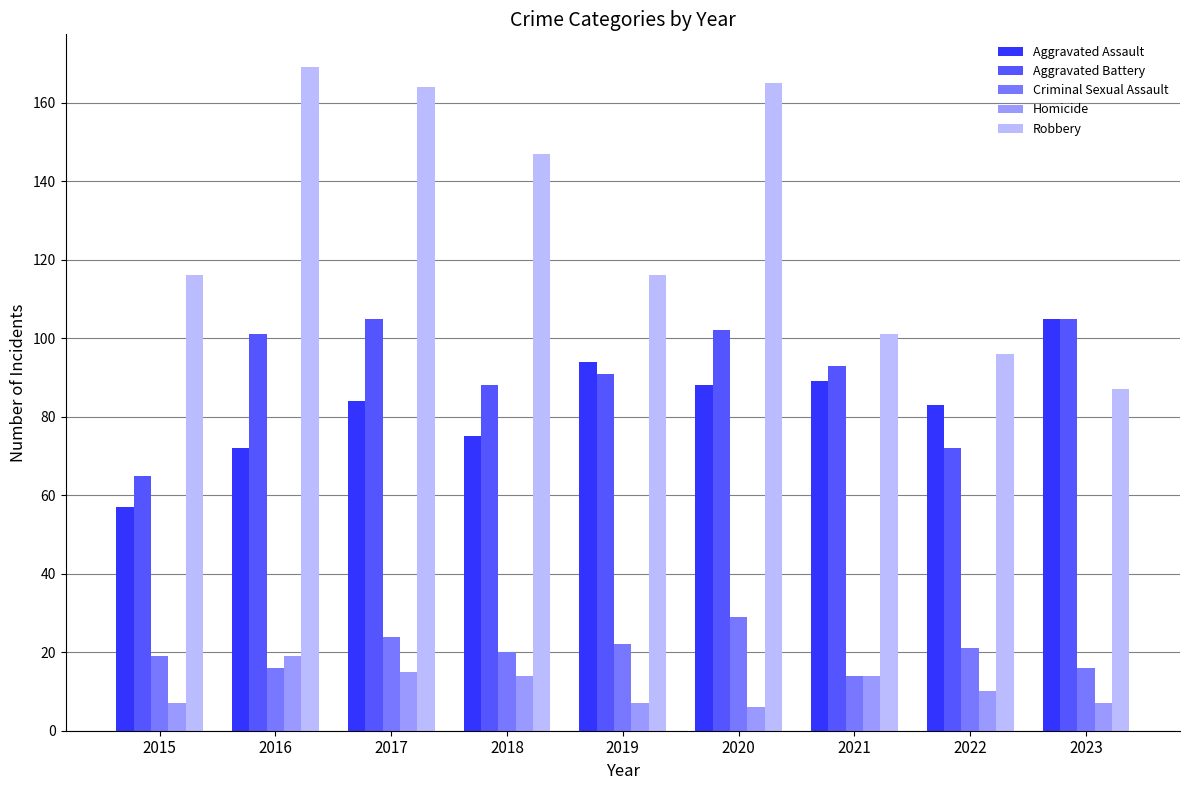

How many bars are there in each group?

5